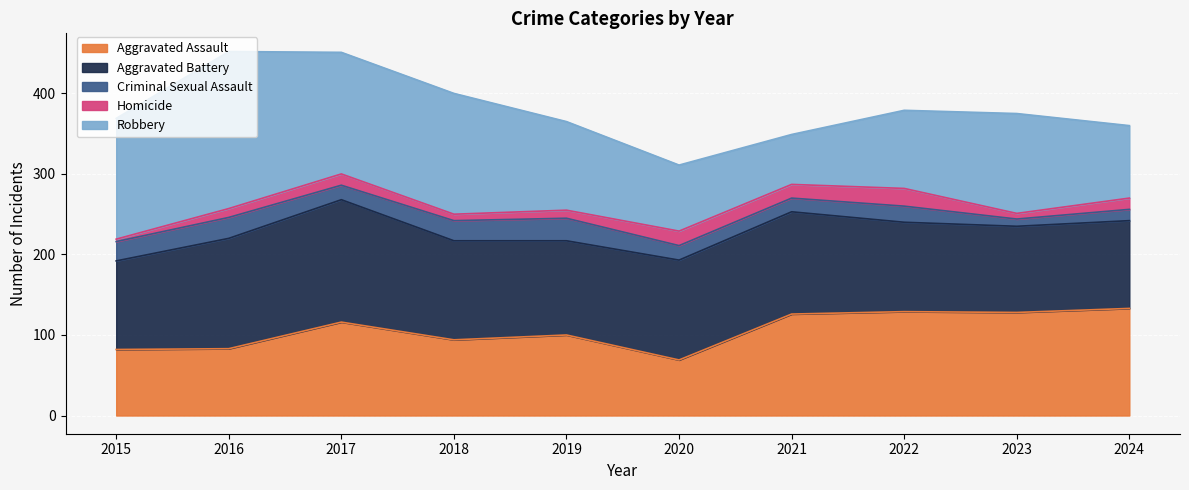

Reading left to right, extract all data points from this chart.

Aggravated Assault: 82	83	116	94	100	69	126	129	128	133
Aggravated Battery: 110	137	152	123	117	124	127	111	107	109
Criminal Sexual Assault: 24	26	18	25	28	18	17	20	9	14
Homicide: 3	11	14	8	10	18	17	22	7	14
Robbery: 150	195	151	150	110	82	62	97	124	90